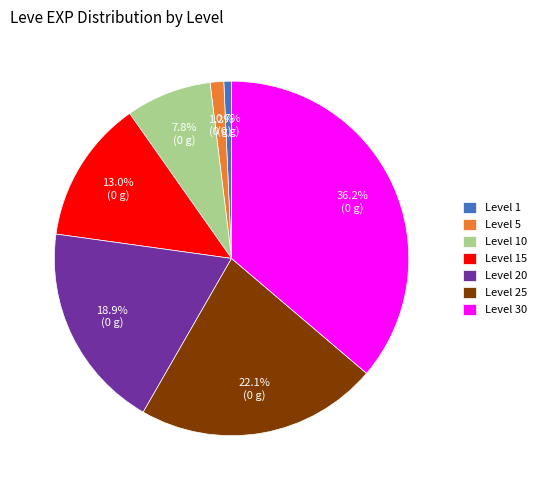

How much of the chart is everything except Level 25?

77.9%